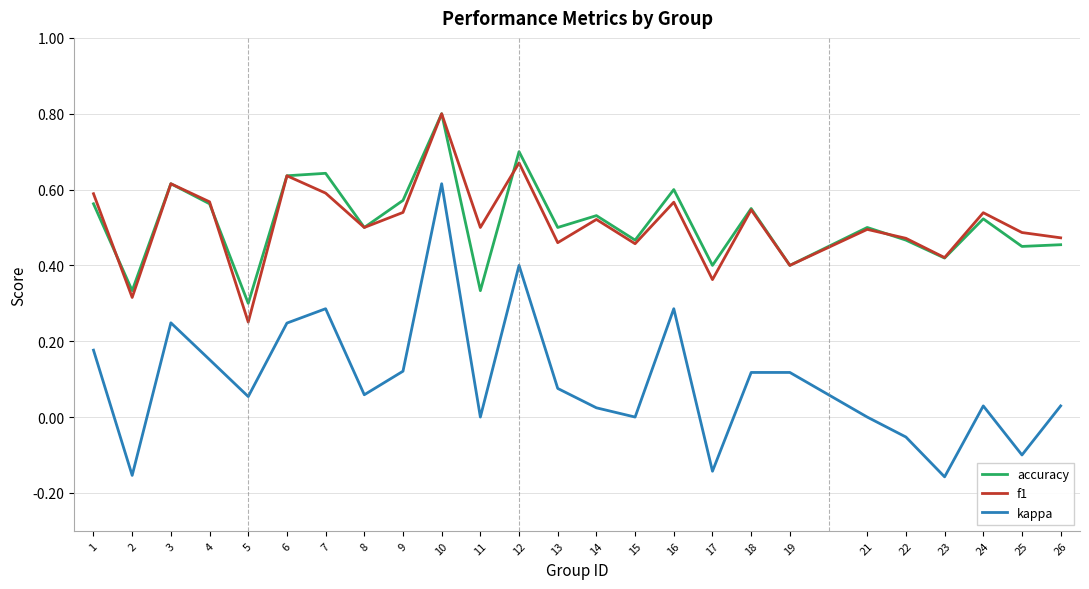

What is the maximum value for accuracy?

0.8